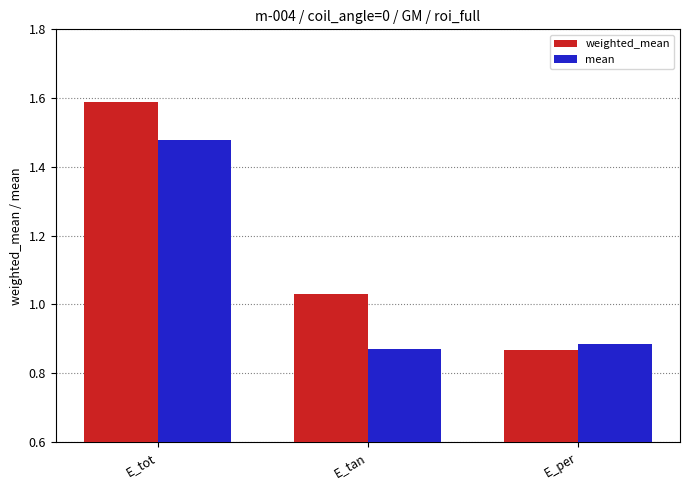

Rank the categories by weighted_mean value from highest to lowest.

E_tot, E_tan, E_per